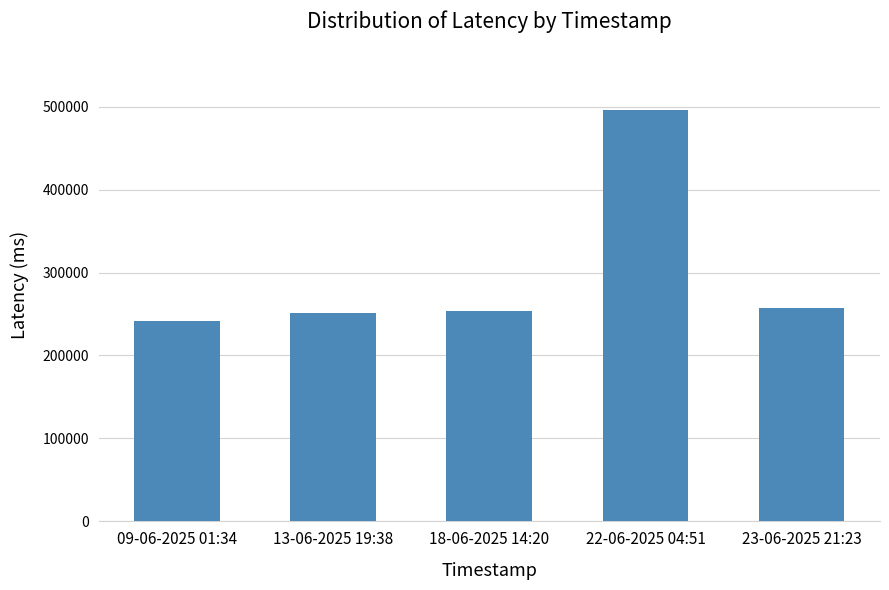

What is the greatest value displayed?

495736.4